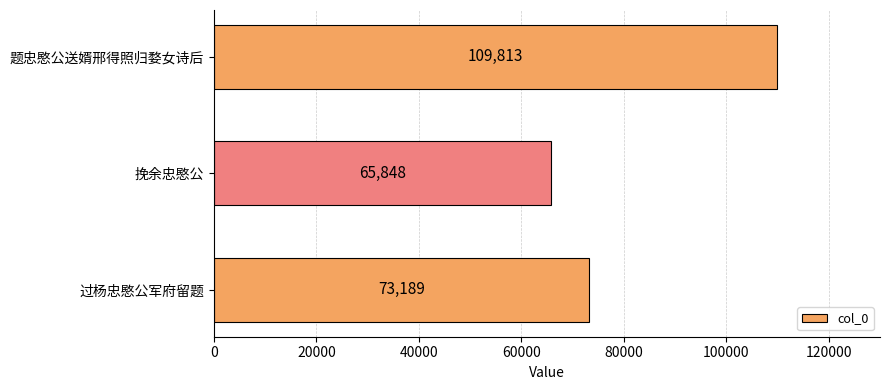

What is the change in value from 题忠愍公送婿邢得照归婺女诗后 to 过杨忠愍公军府留题?

-36624